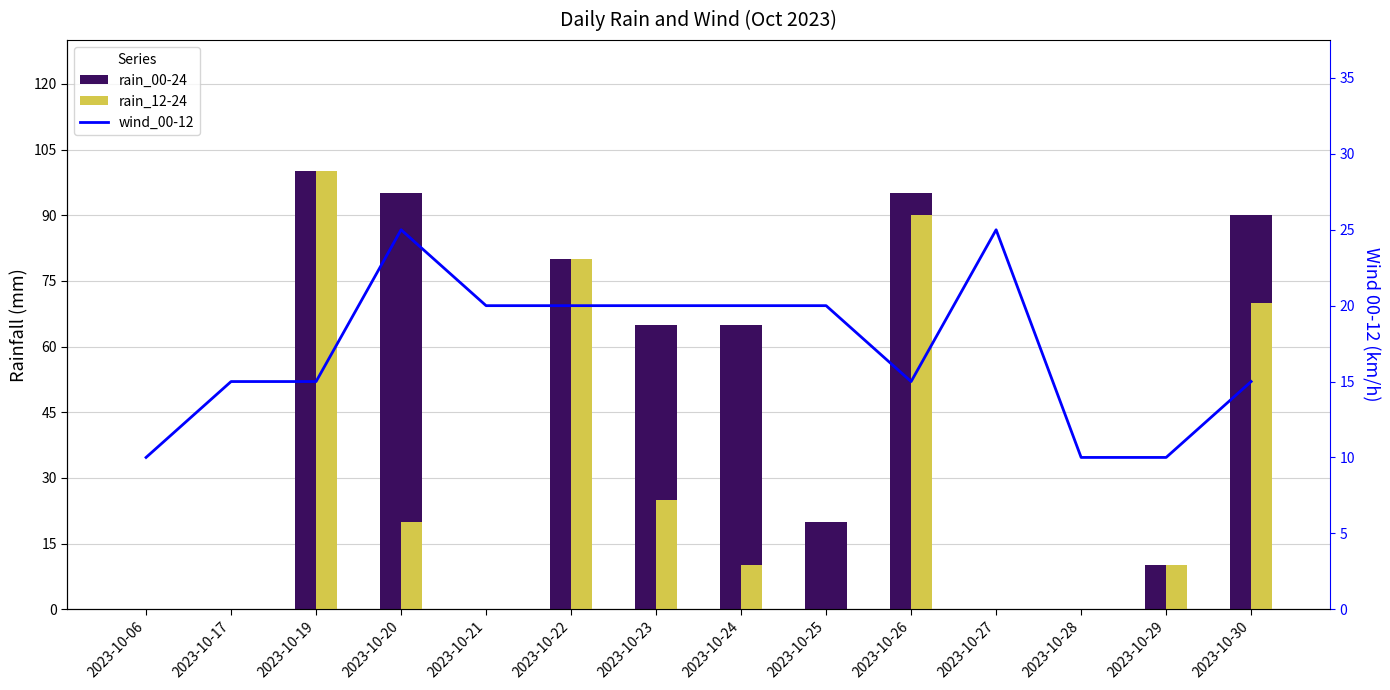

Where does the wind_00-12 series first go above 20?

2023-10-20